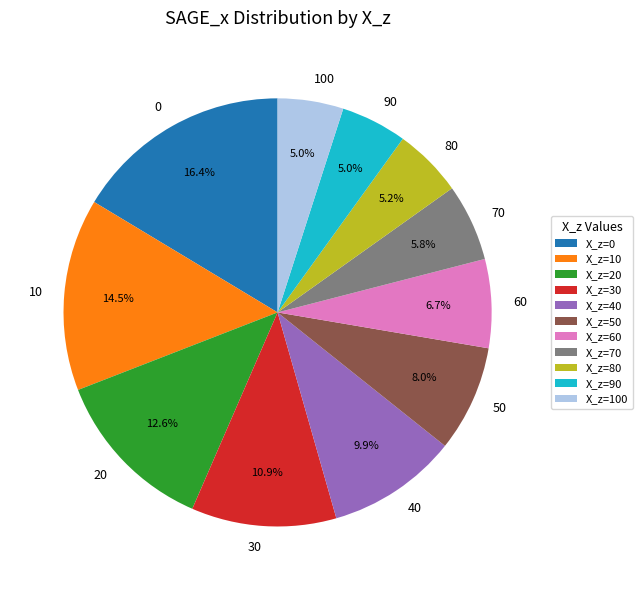

Does any single category account for the majority?

No